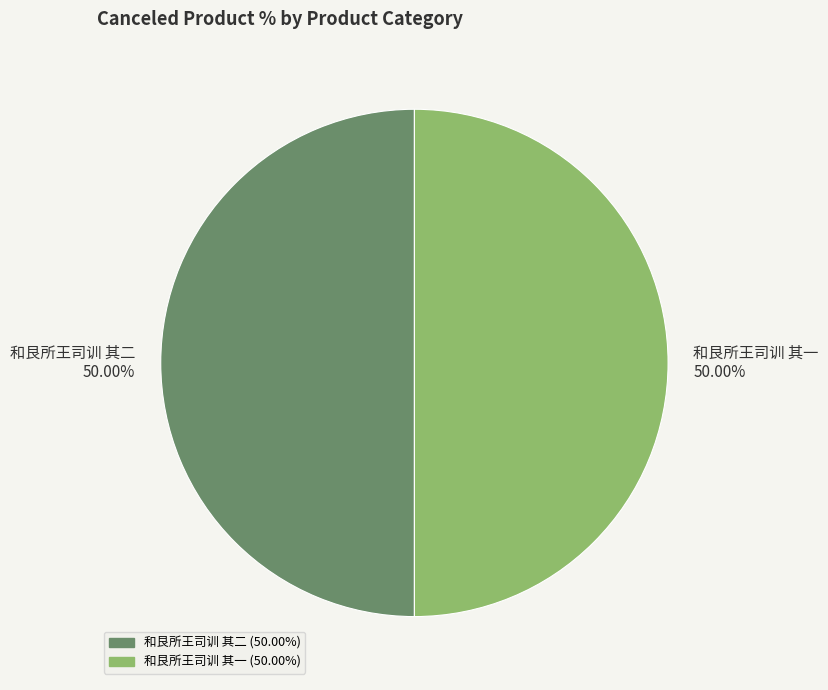

What is the ratio of the value at 和艮所王司训 其二 to the value at 和艮所王司训 其一?

1.0